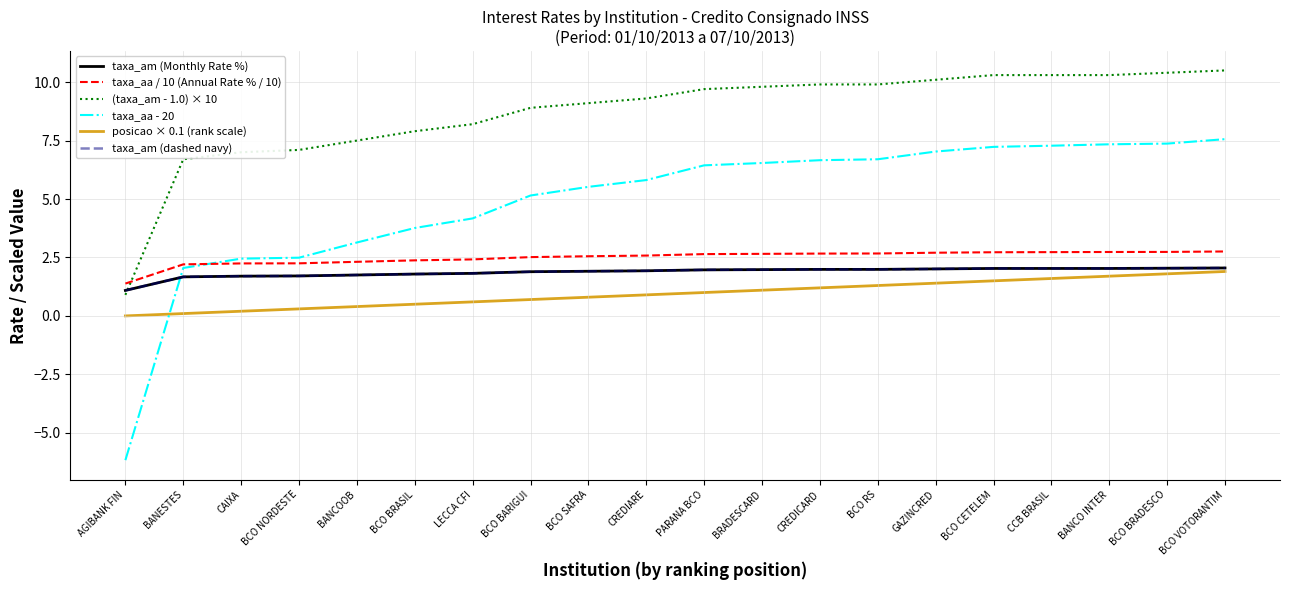

What is the total value across all series at LECCA CFI?

19.0